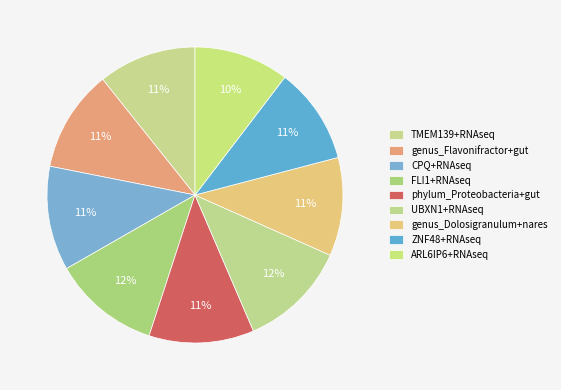

Count the number of slices in the pie.

9